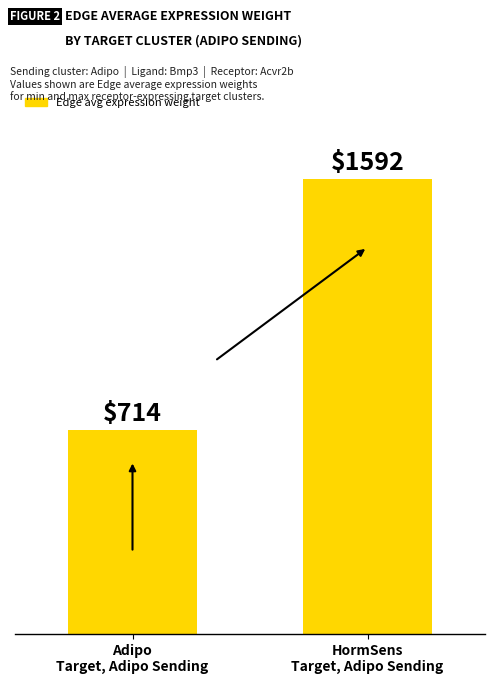

Between Adipo
Target, Adipo Sending and HormSens
Target, Adipo Sending, which is larger?

HormSens
Target, Adipo Sending